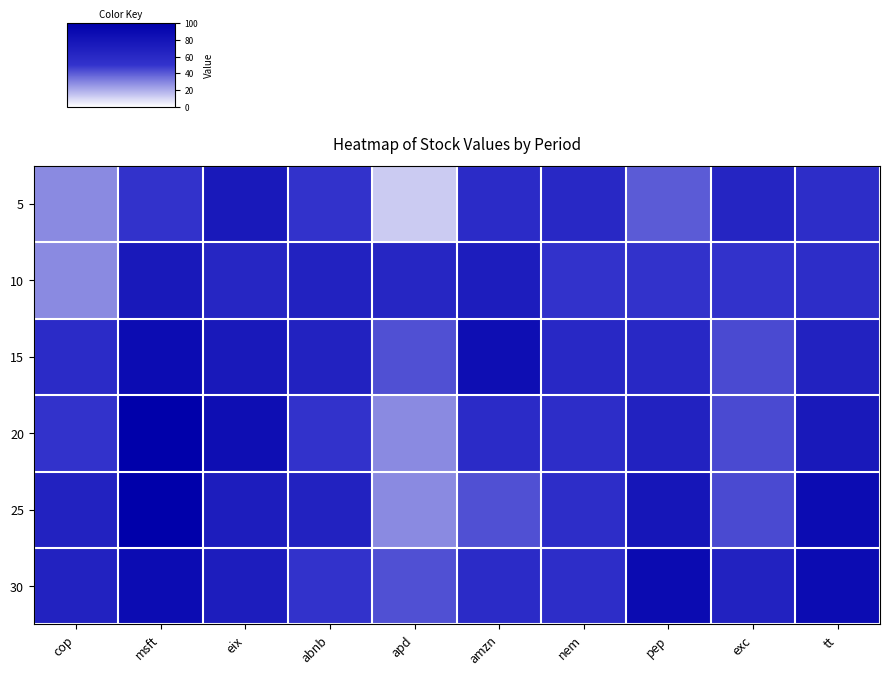

Reading right to left, transcribe all the data shown in this chart.

5: tt=55.6	exc=63.6	pep=40.0	nem=60.0	amzn=57.1	apd=12.5	abnb=50.0	eix=75.0	msft=50.0	cop=28.6
10: tt=55.6	exc=50.0	pep=50.0	nem=50.0	amzn=71.4	apd=62.5	abnb=66.7	eix=62.5	msft=75.0	cop=28.6
15: tt=66.7	exc=44.4	pep=60.0	nem=60.0	amzn=85.7	apd=42.9	abnb=66.7	eix=75.0	msft=87.5	cop=57.1
20: tt=75.0	exc=44.4	pep=66.7	nem=55.6	amzn=57.1	apd=28.6	abnb=50.0	eix=85.7	msft=100.0	cop=50.0
25: tt=87.5	exc=44.4	pep=77.8	nem=55.6	amzn=42.9	apd=28.6	abnb=66.7	eix=71.4	msft=100.0	cop=66.7
30: tt=87.5	exc=66.7	pep=88.9	nem=55.6	amzn=57.1	apd=42.9	abnb=50.0	eix=71.4	msft=87.5	cop=66.7